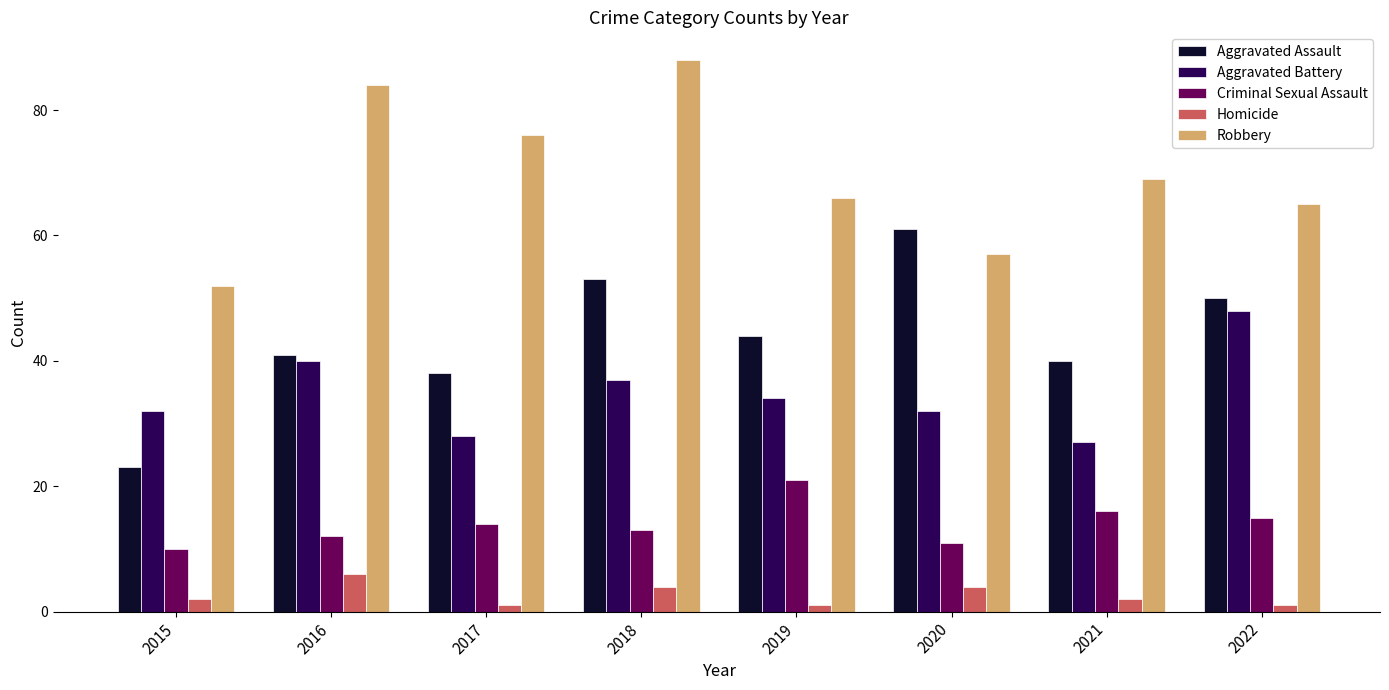

Is the value of Criminal Sexual Assault at 2018 greater than the value of Homicide at 2022?

Yes